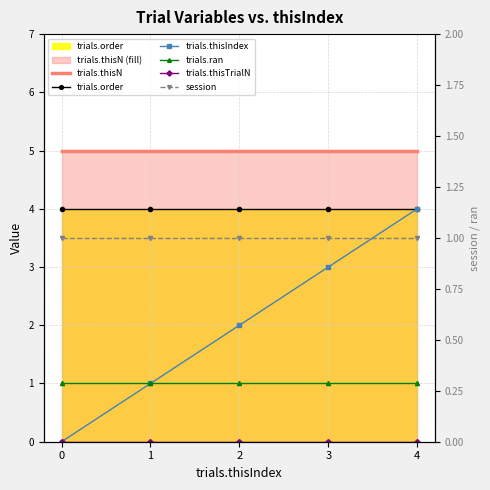

How many data points in trials.thisIndex are less than 2?

2